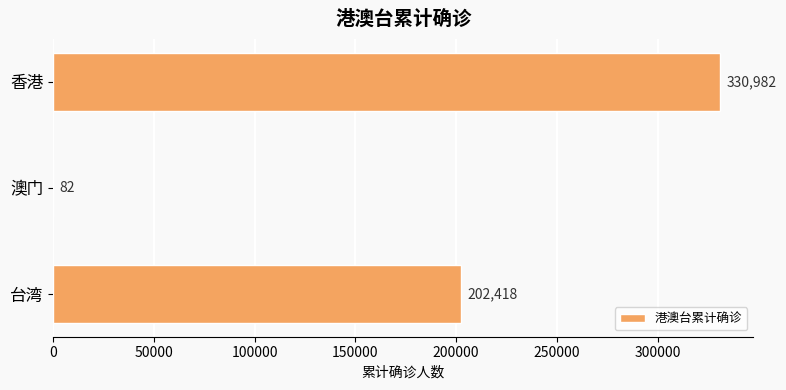

How many data points does each series have?

3